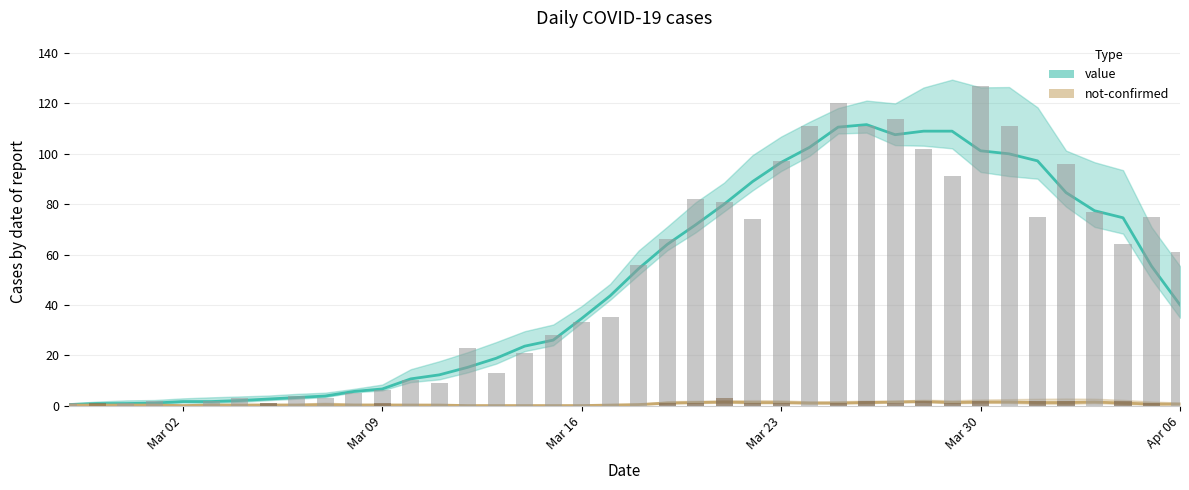

What is the sum of all value values?

1991